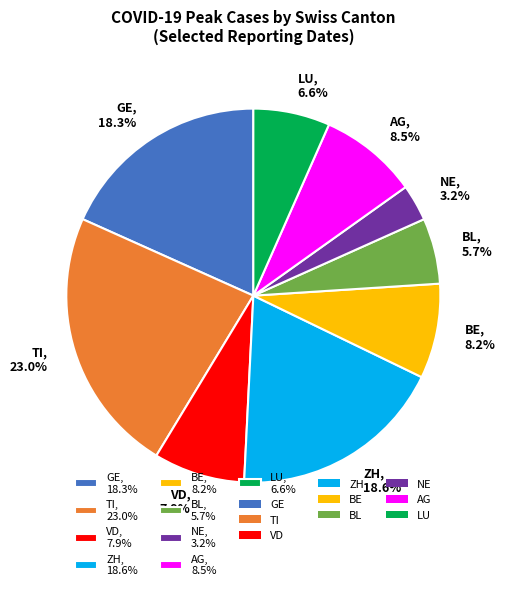

Which category has the biggest portion of the pie?

TI, 23.0%